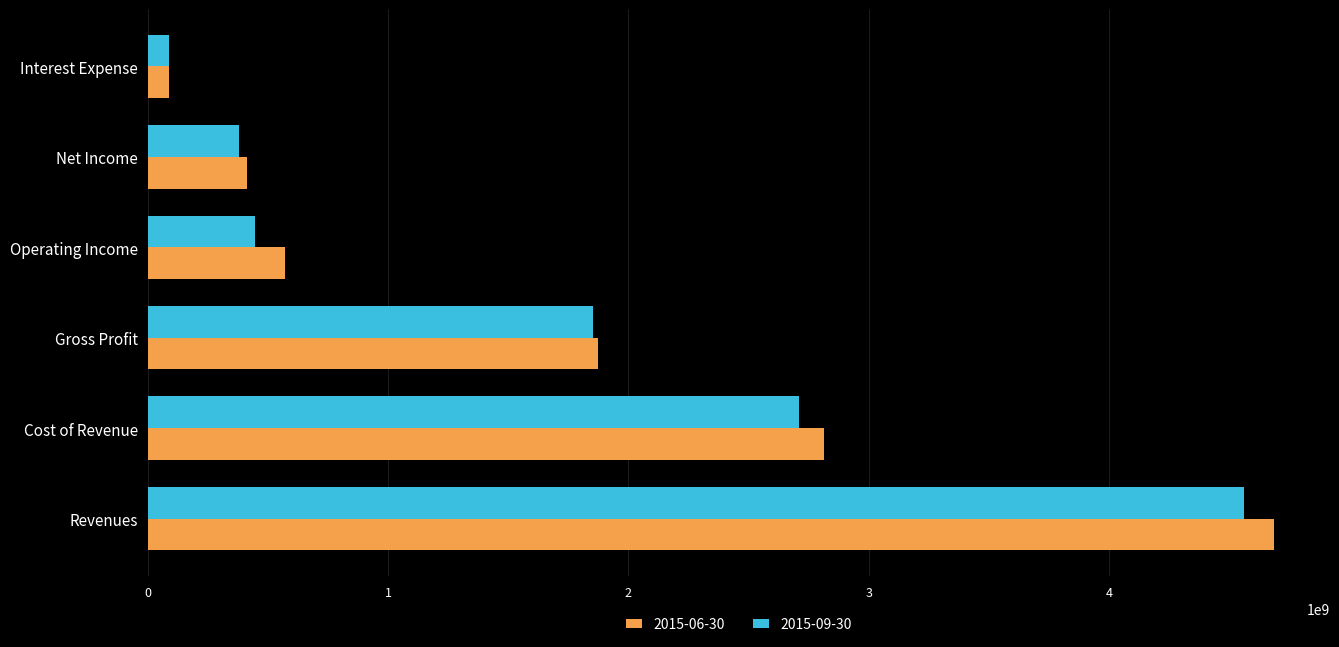

Rank the series by their maximum value, from lowest to highest.

2015-09-30, 2015-06-30